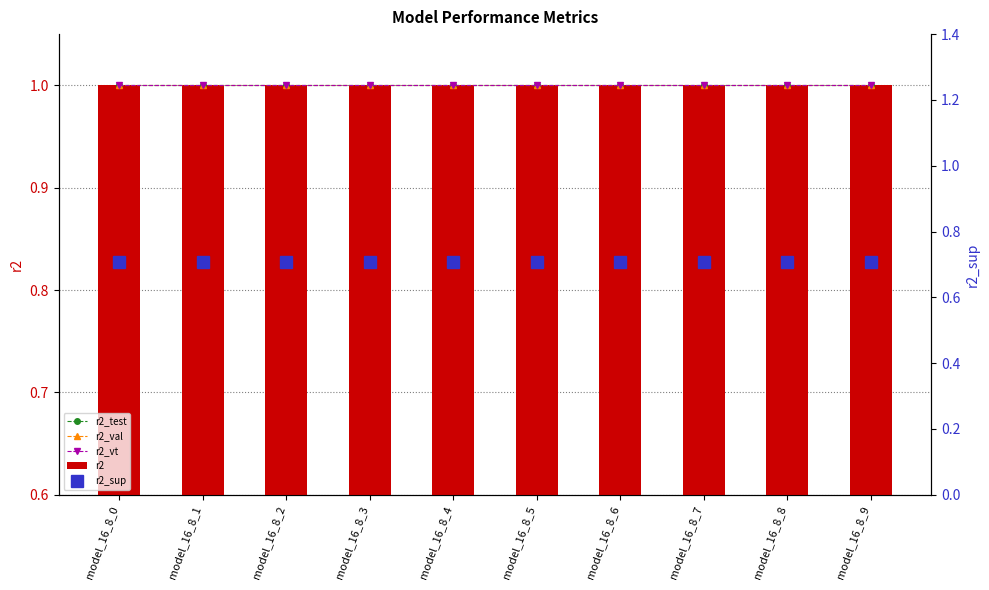

Is the value of r2_sup at model_16_8_1 greater than the value of r2_vt at model_16_8_7?

No